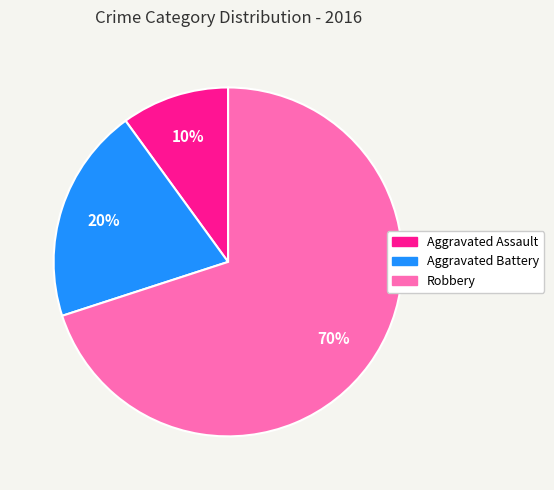

What is the ratio of the value at Robbery to the value at Aggravated Assault?

7.0